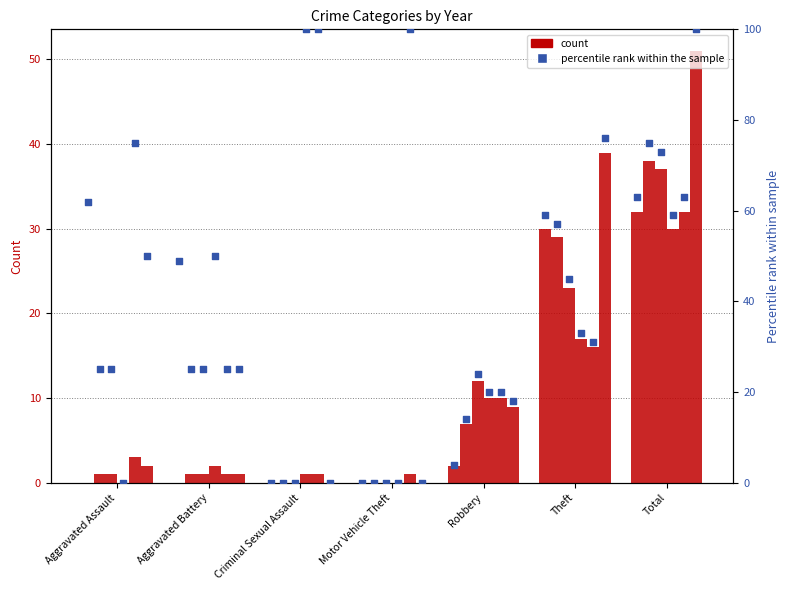

What is the total value across all series at Theft?

154